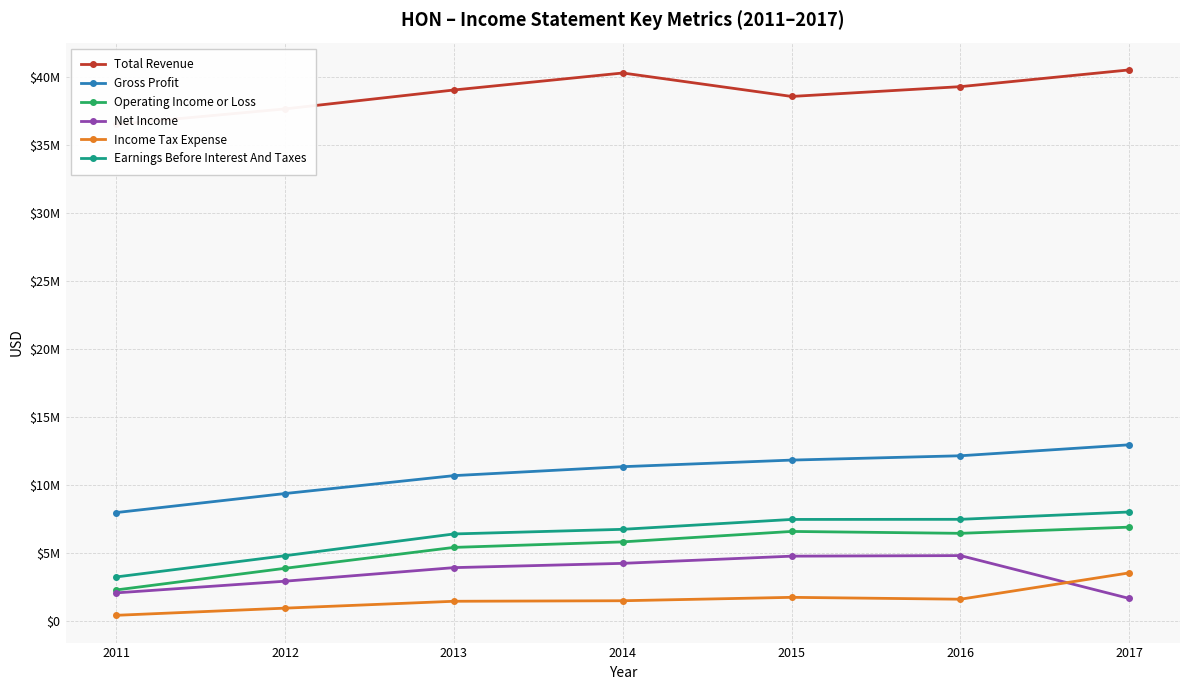

What are all the series names shown in the legend?

Total Revenue, Gross Profit, Operating Income or Loss, Net Income, Income Tax Expense, Earnings Before Interest And Taxes